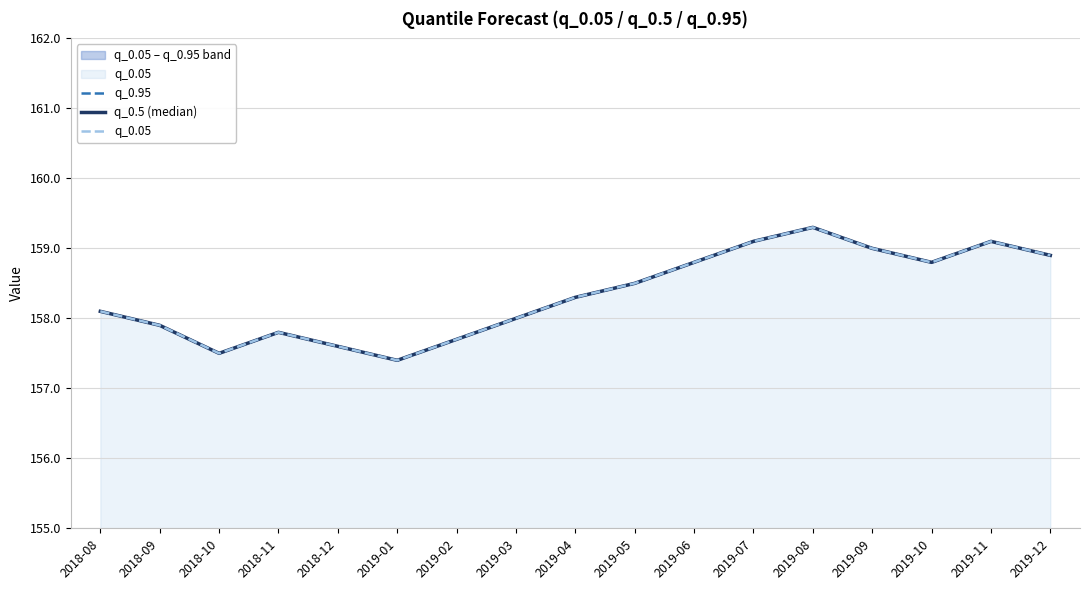

In q_0.95, how many points are lower than both neighbors (excluding endpoints)?

3